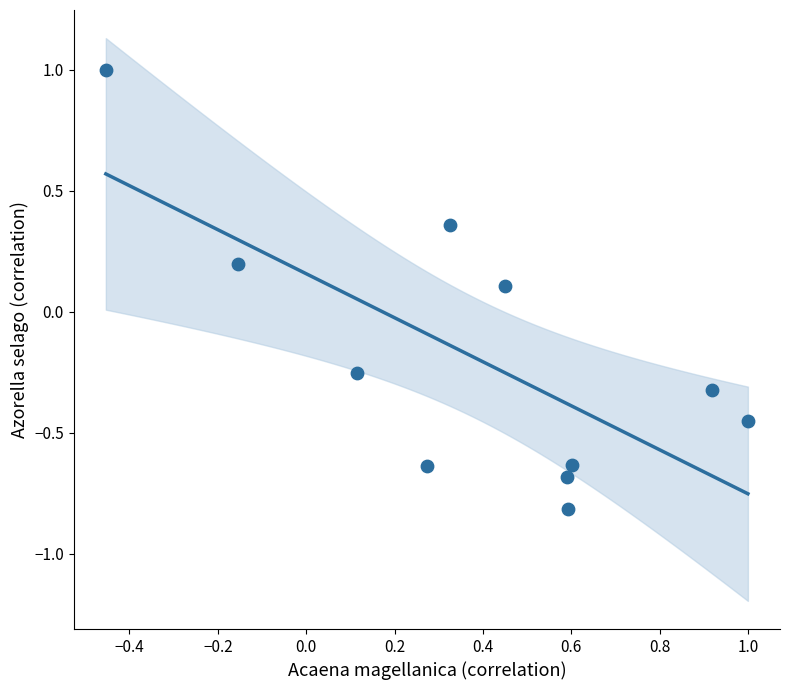

What is the range of Y values (max minus min)?

1.8